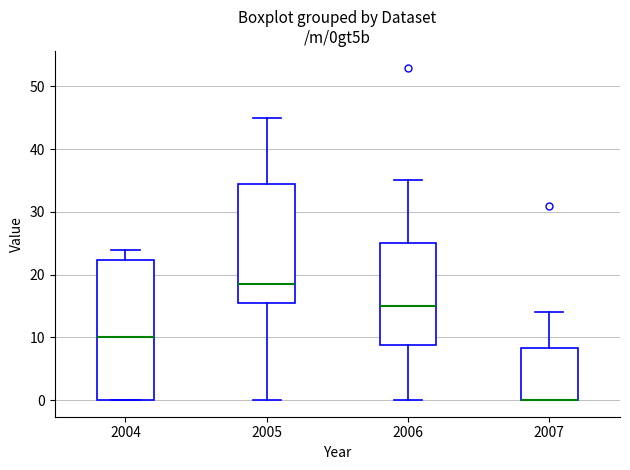

Reading left to right, transcribe this box plot: for each box, give where its median line is, the range the box spans, and where its two whiskers end, as read against the y-axis. The values are not printed on the chart, so give them approximately, as read against the axis.

2004: median 10, box 0 to 22, whiskers 0 to 24
2005: median 19, box 16 to 35, whiskers 0 to 45
2006: median 15, box 9 to 25, whiskers 0 to 35
2007: median 0 (drawn on the box's lower edge), box 0 to 8, whiskers 0 to 14